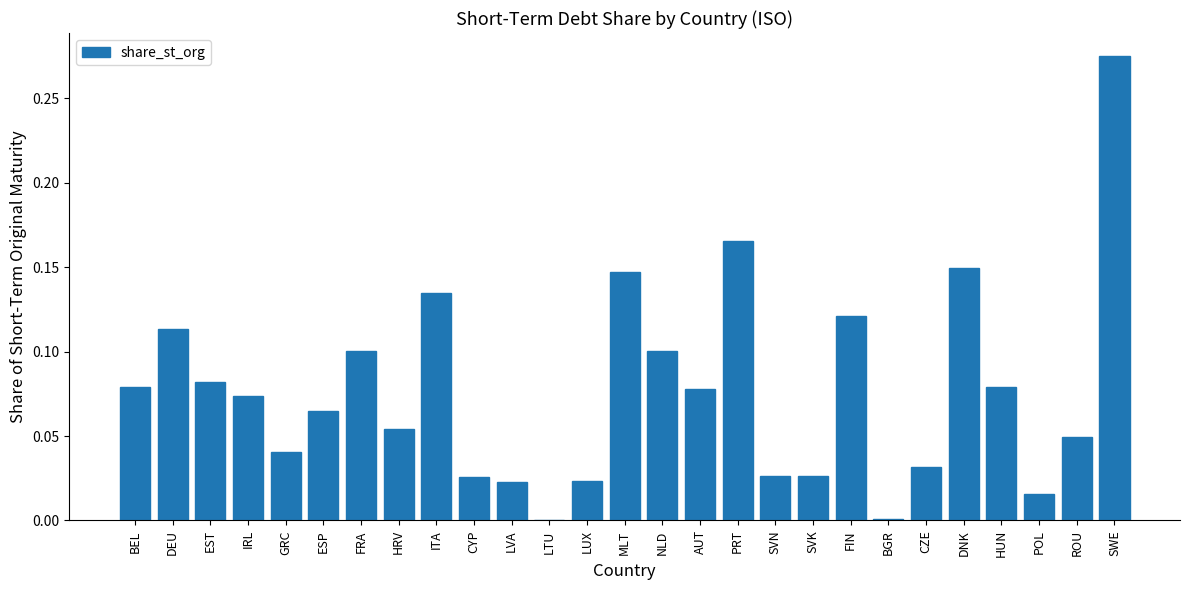

At which category does the chart reach its peak across all series?

SWE